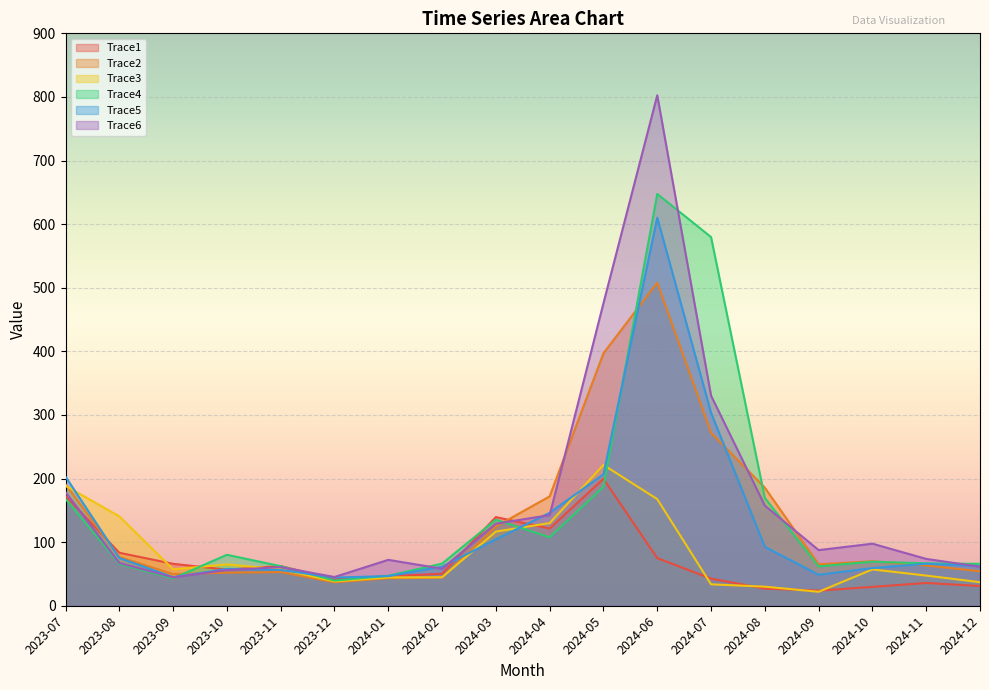

Which series has the largest total across all categories?

Trace6